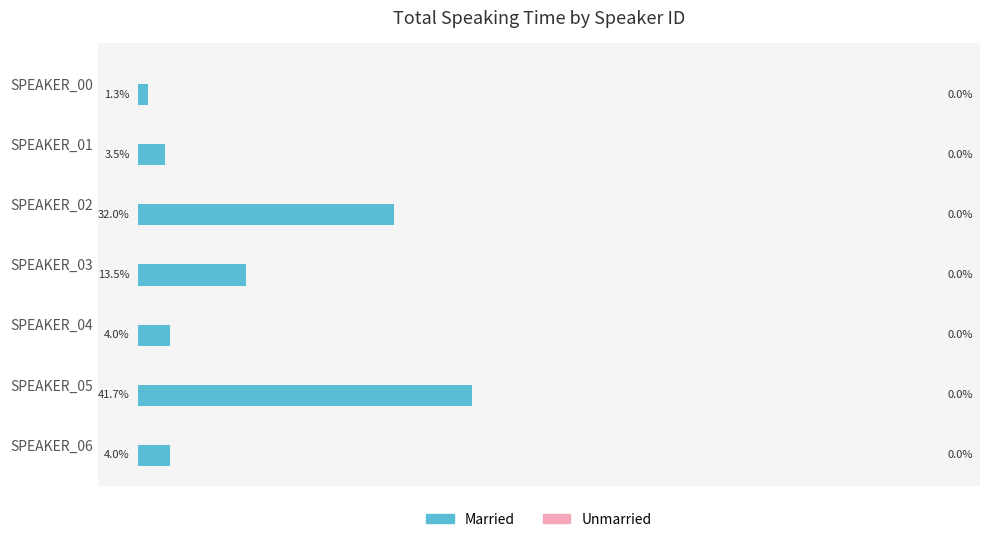

At which label is the value closest to 21?

SPEAKER_03